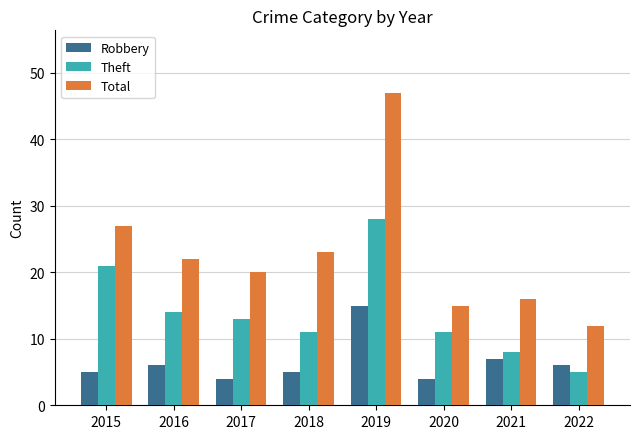

List the labels in order of Total value, largest first.

2019, 2015, 2018, 2016, 2017, 2021, 2020, 2022